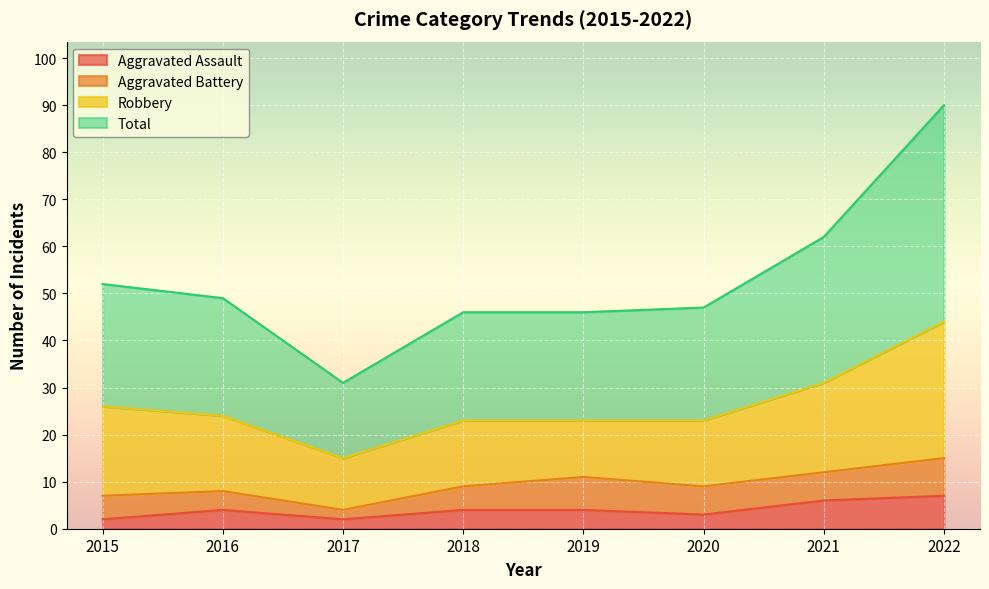

What is the value of the Total point at the 6th from the left?

47